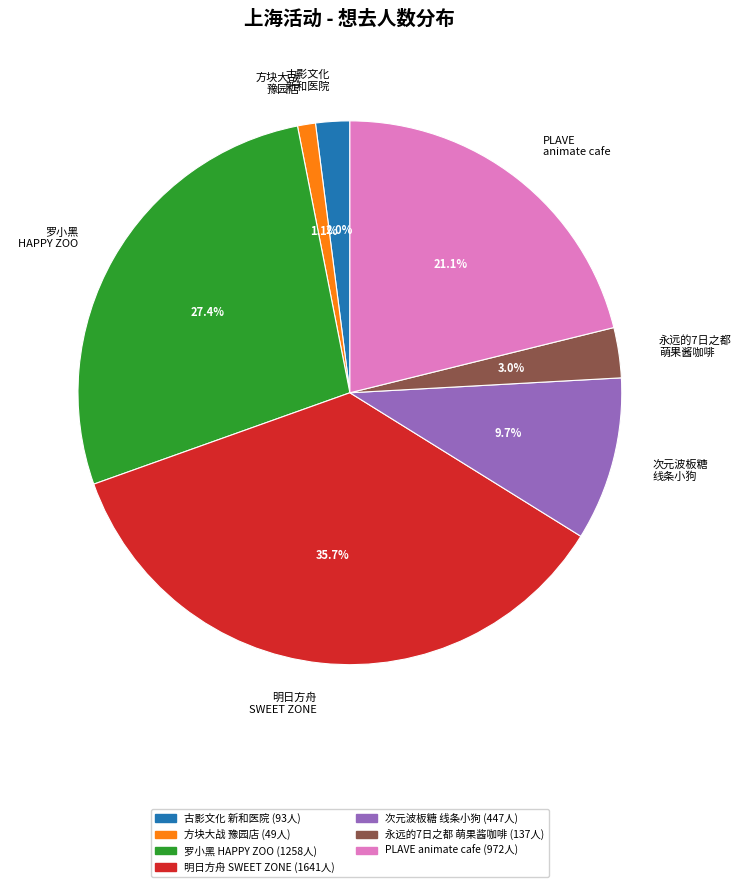

How many slices are in this pie chart?

7